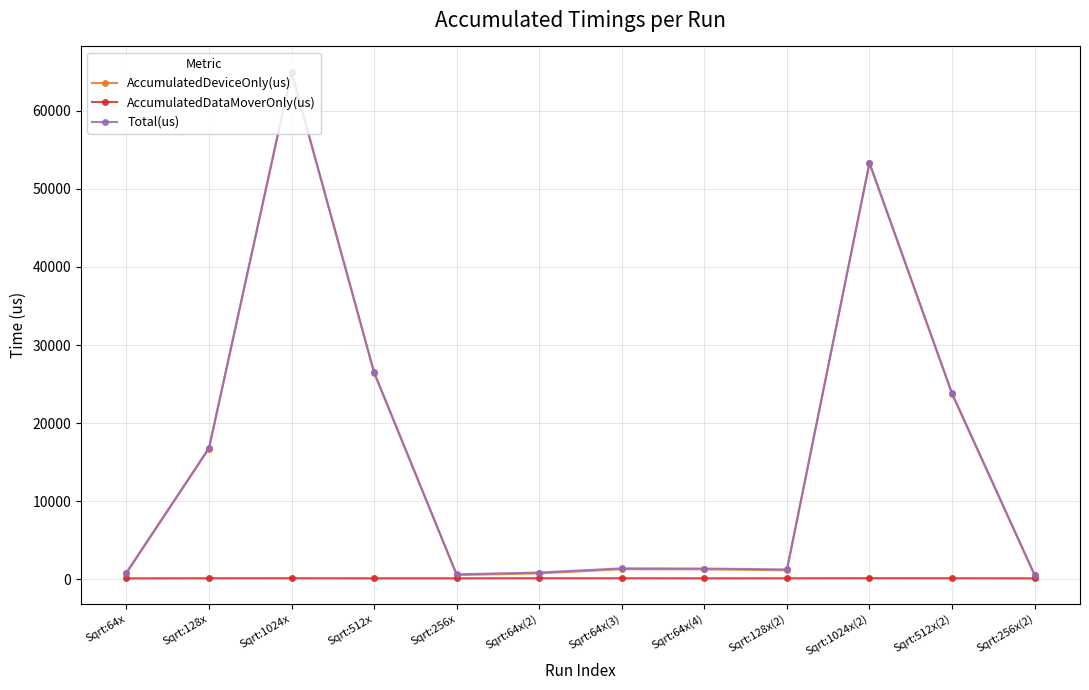

At how many categories does at least one series exceed 35090?

2